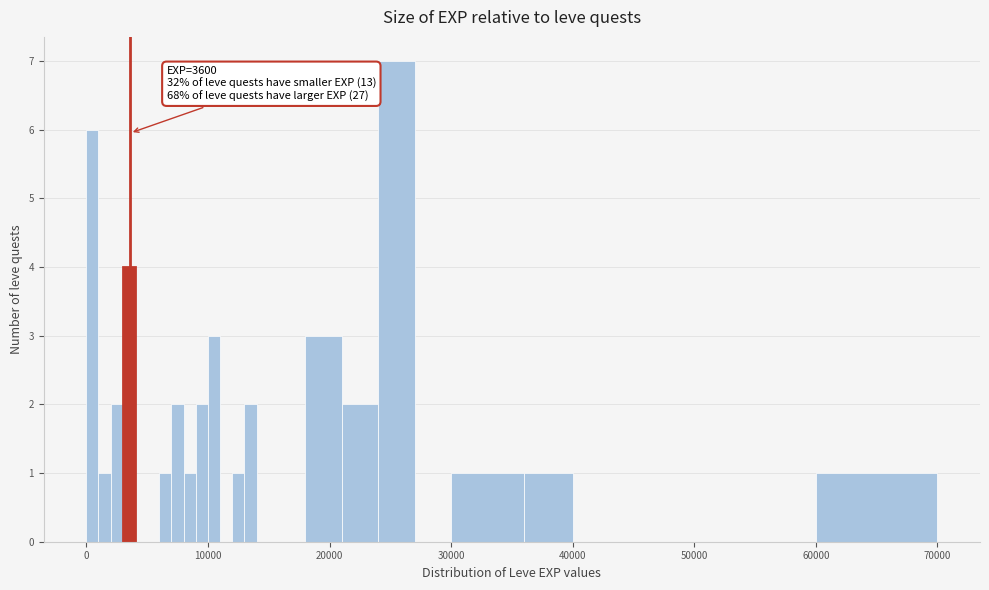

Around what value on the x-axis is the tallest bar? Give the approximate position of its centre, as read against the axis.

26000